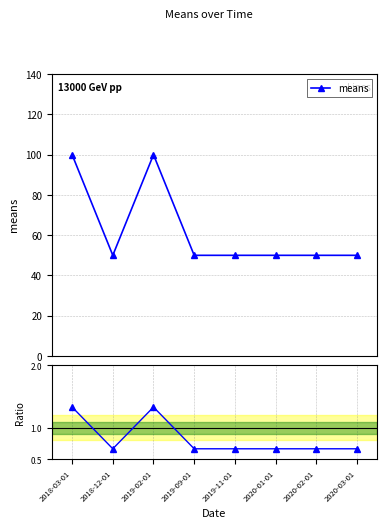

True or false: means has more than 1 points higher than both neighbors.

False